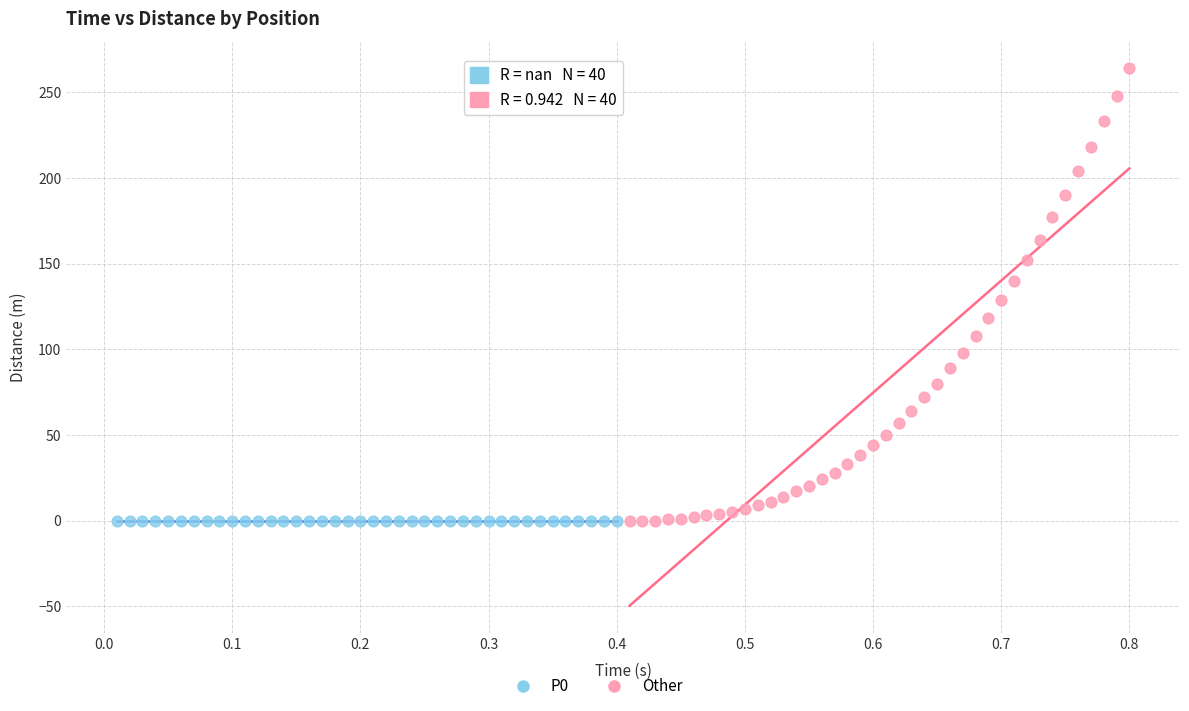

Which series reaches the maximum Y coordinate?

Other